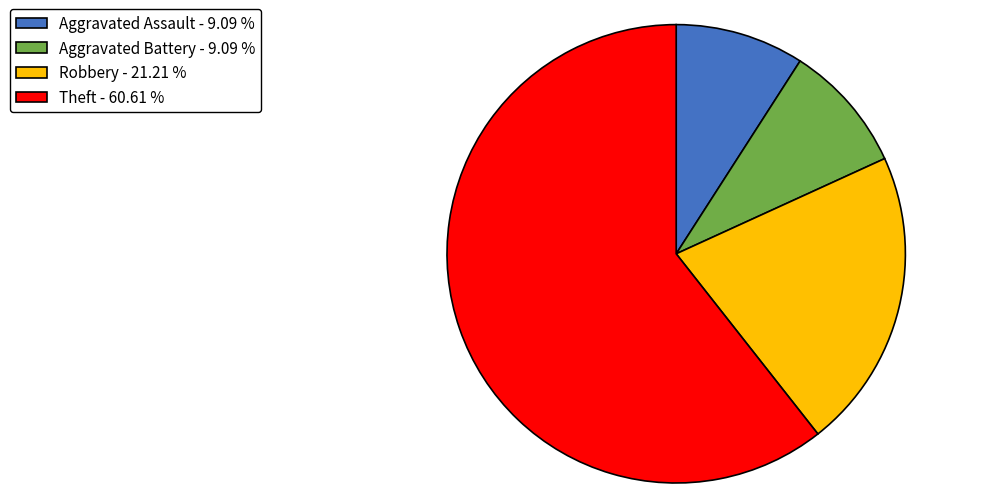

Which slice represents more than half of the pie?

Theft